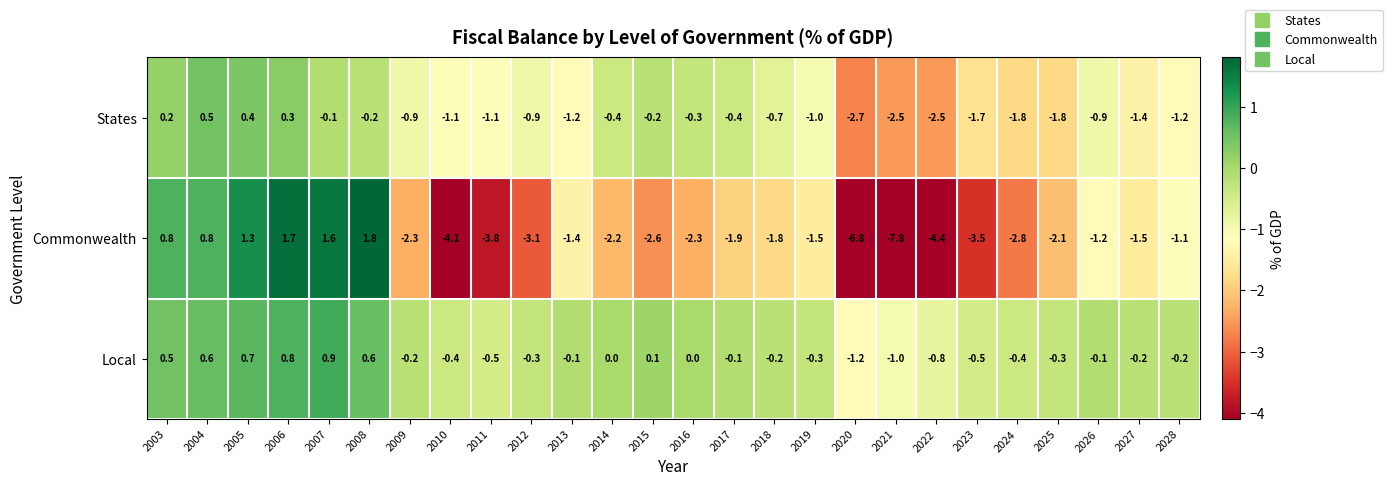

At which category does the chart reach its minimum across all series?

2021